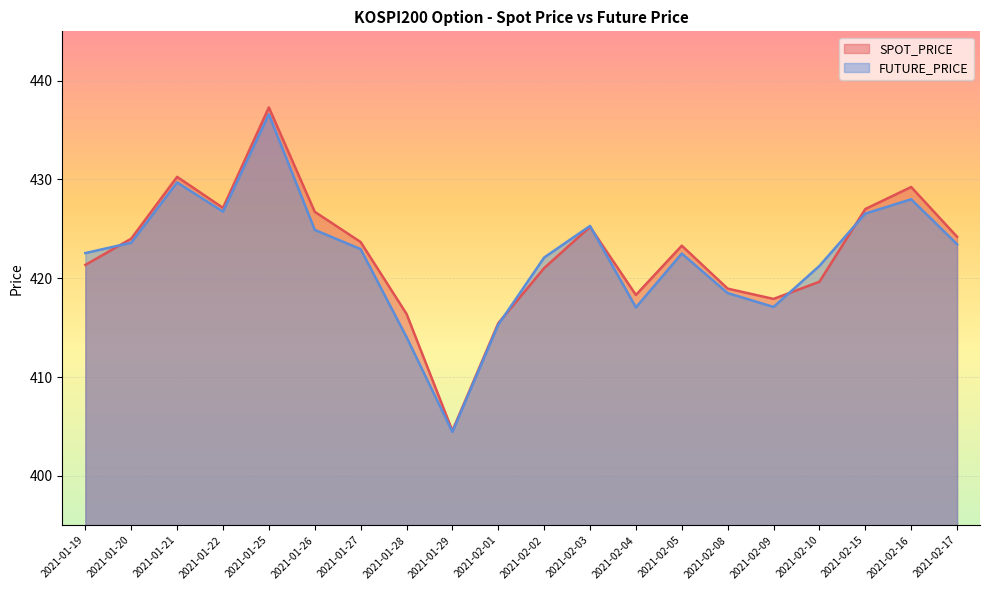

Reading left to right, extract all data points from this chart.

SPOT_PRICE: 421.4	424.0	430.3	427.1	437.3	426.7	423.7	416.4	404.6	415.4	421.0	425.2	418.3	423.3	418.9	417.9	419.6	427.0	429.2	424.2
FUTURE_PRICE: 422.6	423.6	429.7	426.8	436.6	424.9	422.9	414.1	404.4	415.3	422.1	425.3	417.1	422.5	418.5	417.1	421.2	426.6	428.0	423.4